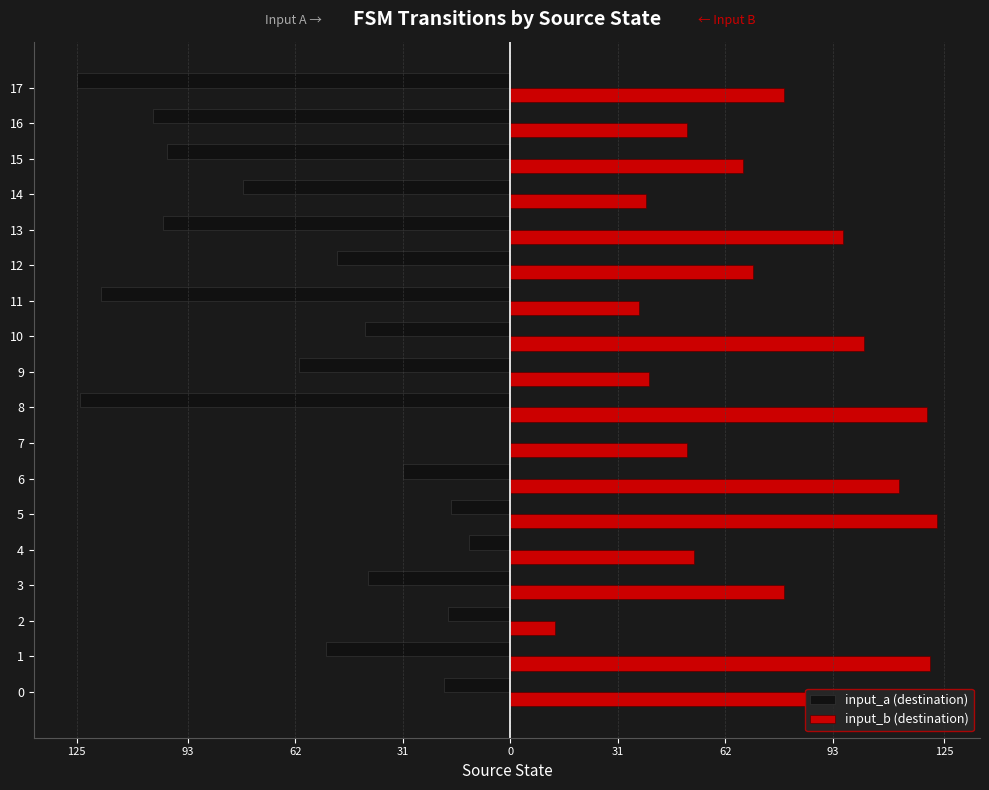

Is it true that input_b (destination) equals 40 at 9?

True